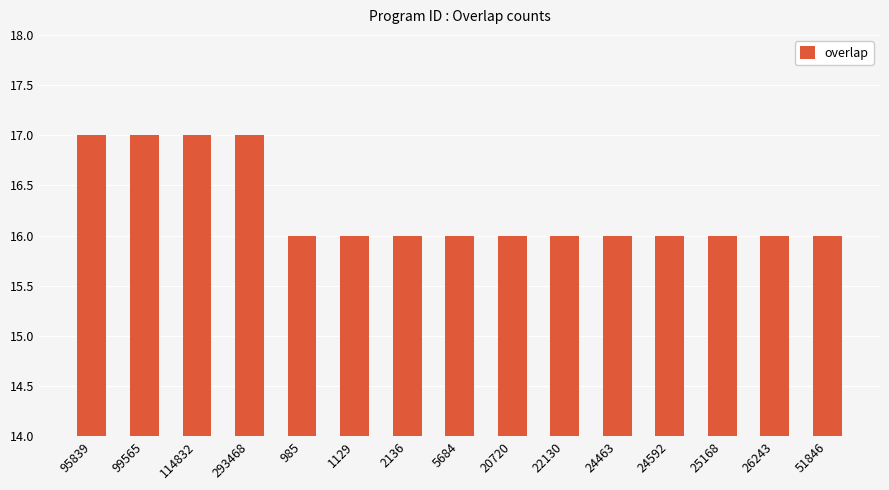

Reading left to right, what are all the values shown in this chart?

17	17	17	17	16	16	16	16	16	16	16	16	16	16	16